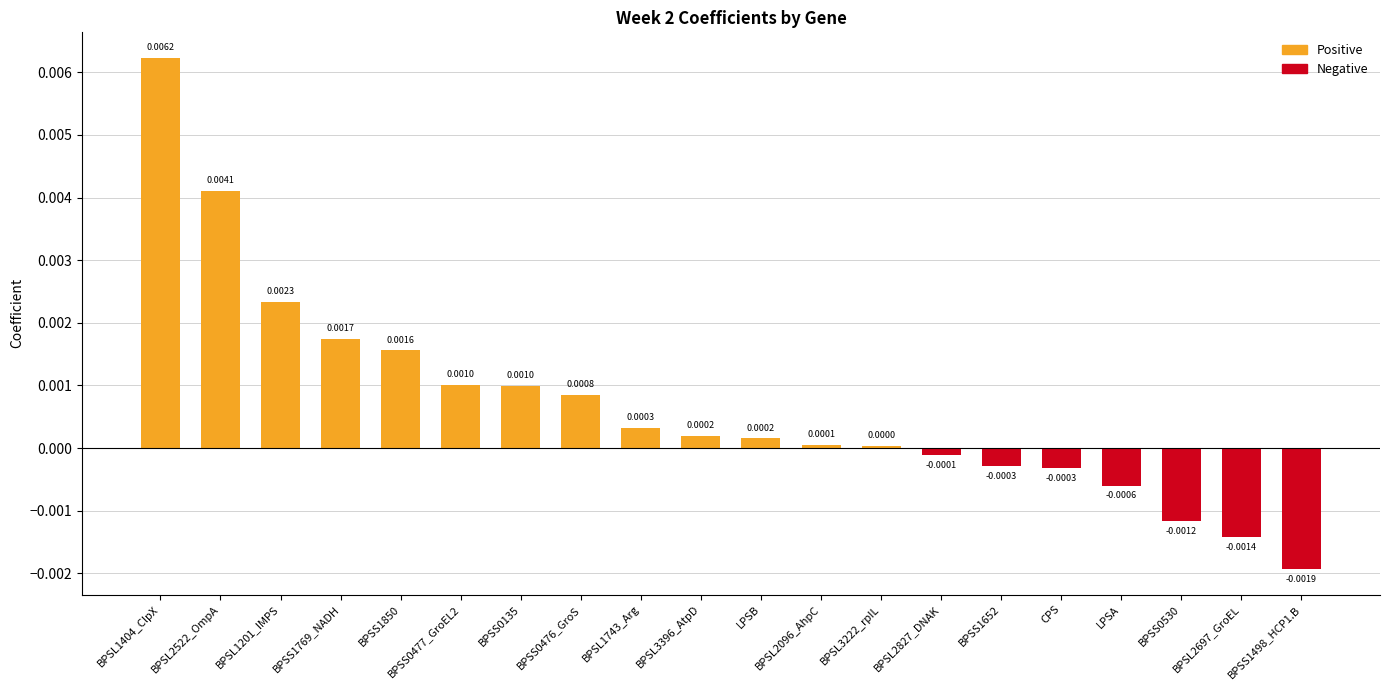

The chart shows a value of 0.0 at BPSL3222_rpIL. True or false?

False